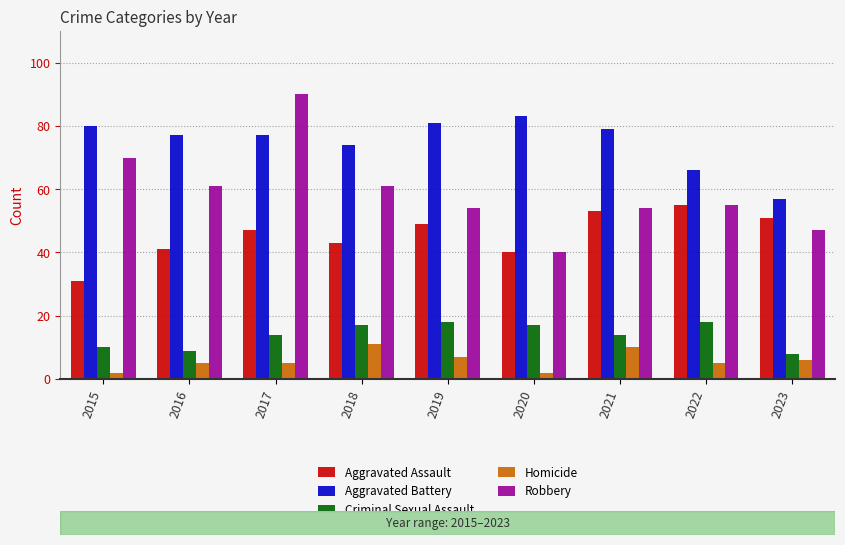

What is the approximate value of Aggravated Assault at 2023?

51